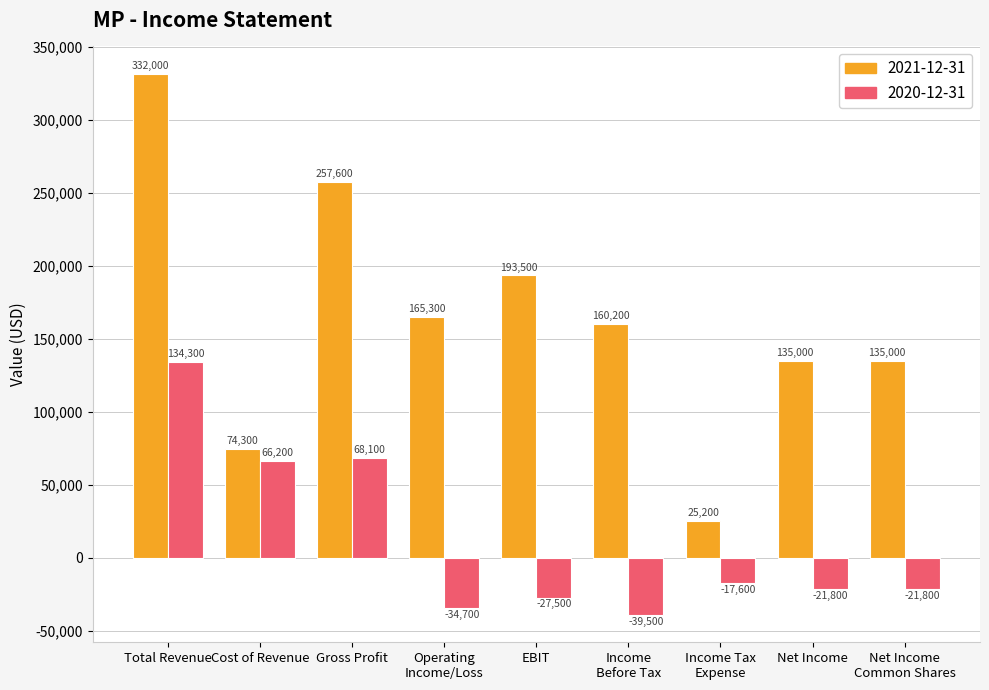

Which series has the largest total across all categories?

2021-12-31